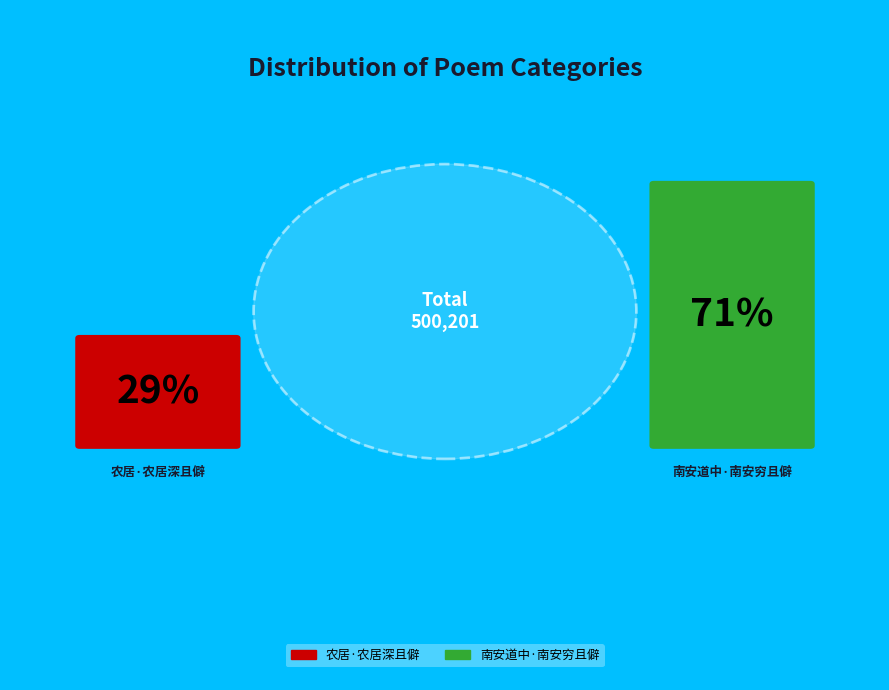

To the nearest percent, what is the difference between the largest and smallest slice percentages?

42%